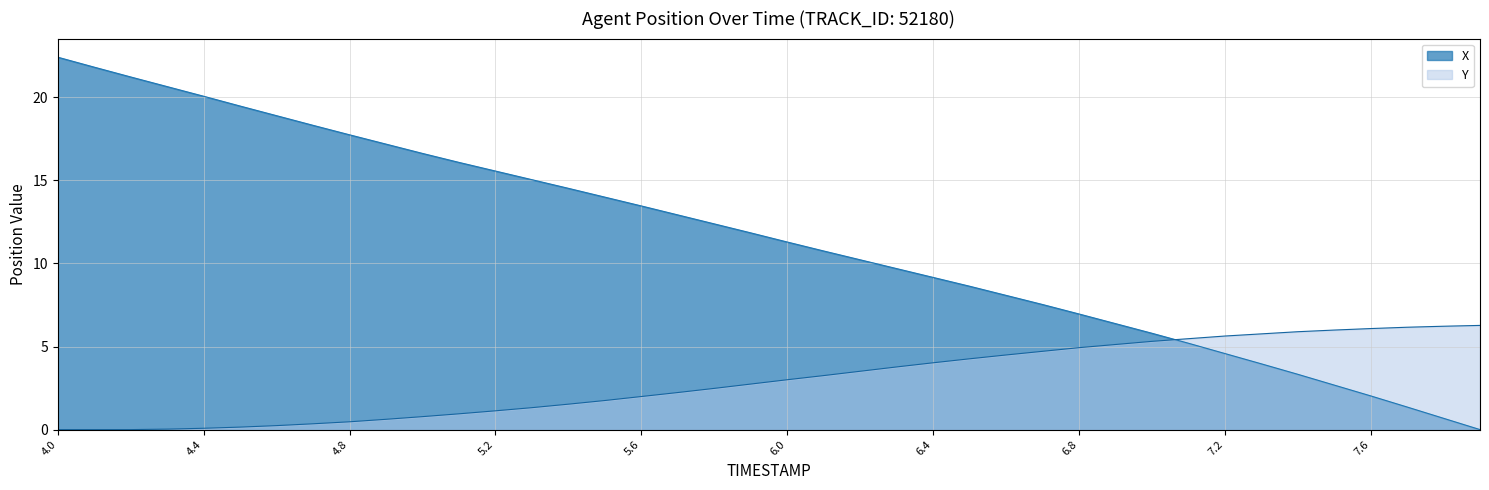

Which series ends up on top after the final intersection of Y and X?

Y